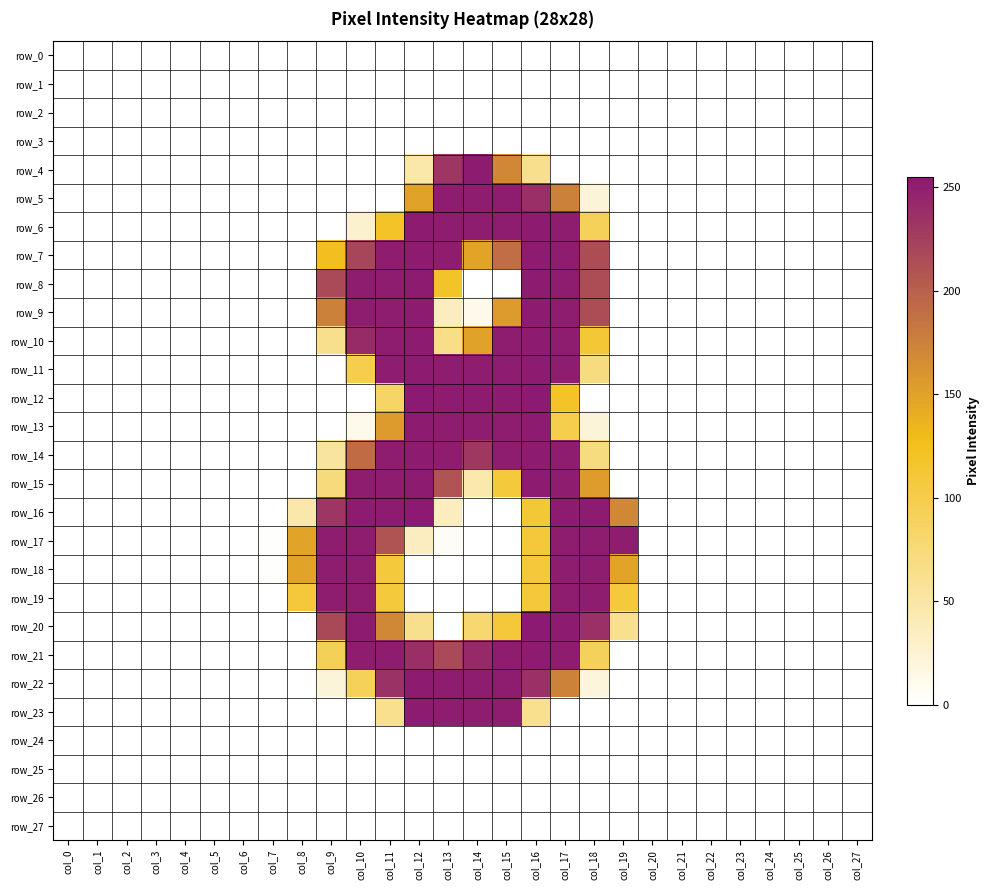

Reading right to left, what are all the values shown in this chart?

row_0: col_27=0	col_26=0	col_25=0	col_24=0	col_23=0	col_22=0	col_21=0	col_20=0	col_19=0	col_18=0	col_17=0	col_16=0	col_15=0	col_14=0	col_13=0	col_12=0	col_11=0	col_10=0	col_9=0	col_8=0	col_7=0	col_6=0	col_5=0	col_4=0	col_3=0	col_2=0	col_1=0	col_0=0
row_1: col_27=0	col_26=0	col_25=0	col_24=0	col_23=0	col_22=0	col_21=0	col_20=0	col_19=0	col_18=0	col_17=0	col_16=0	col_15=0	col_14=0	col_13=0	col_12=0	col_11=0	col_10=0	col_9=0	col_8=0	col_7=0	col_6=0	col_5=0	col_4=0	col_3=0	col_2=0	col_1=0	col_0=0
row_2: col_27=0	col_26=0	col_25=0	col_24=0	col_23=0	col_22=0	col_21=0	col_20=0	col_19=0	col_18=0	col_17=0	col_16=0	col_15=0	col_14=0	col_13=0	col_12=0	col_11=0	col_10=0	col_9=0	col_8=0	col_7=0	col_6=0	col_5=0	col_4=0	col_3=0	col_2=0	col_1=0	col_0=0
row_3: col_27=0	col_26=0	col_25=0	col_24=0	col_23=0	col_22=0	col_21=0	col_20=0	col_19=0	col_18=0	col_17=0	col_16=0	col_15=0	col_14=0	col_13=0	col_12=0	col_11=0	col_10=0	col_9=0	col_8=0	col_7=0	col_6=0	col_5=0	col_4=0	col_3=0	col_2=0	col_1=0	col_0=0
row_4: col_27=0	col_26=0	col_25=0	col_24=0	col_23=0	col_22=0	col_21=0	col_20=0	col_19=0	col_18=0	col_17=0	col_16=63	col_15=170	col_14=253	col_13=233	col_12=47	col_11=0	col_10=0	col_9=0	col_8=0	col_7=0	col_6=0	col_5=0	col_4=0	col_3=0	col_2=0	col_1=0	col_0=0
row_5: col_27=0	col_26=0	col_25=0	col_24=0	col_23=0	col_22=0	col_21=0	col_20=0	col_19=0	col_18=21	col_17=175	col_16=238	col_15=252	col_14=252	col_13=252	col_12=150	col_11=0	col_10=0	col_9=0	col_8=0	col_7=0	col_6=0	col_5=0	col_4=0	col_3=0	col_2=0	col_1=0	col_0=0
row_6: col_27=0	col_26=0	col_25=0	col_24=0	col_23=0	col_22=0	col_21=0	col_20=0	col_19=0	col_18=92	col_17=252	col_16=253	col_15=252	col_14=252	col_13=252	col_12=253	col_11=120	col_10=27	col_9=0	col_8=0	col_7=0	col_6=0	col_5=0	col_4=0	col_3=0	col_2=0	col_1=0	col_0=0
row_7: col_27=0	col_26=0	col_25=0	col_24=0	col_23=0	col_22=0	col_21=0	col_20=0	col_19=0	col_18=215	col_17=252	col_16=253	col_15=190	col_14=148	col_13=252	col_12=253	col_11=252	col_10=221	col_9=125	col_8=0	col_7=0	col_6=0	col_5=0	col_4=0	col_3=0	col_2=0	col_1=0	col_0=0
row_8: col_27=0	col_26=0	col_25=0	col_24=0	col_23=0	col_22=0	col_21=0	col_20=0	col_19=0	col_18=215	col_17=252	col_16=253	col_15=0	col_14=0	col_13=118	col_12=253	col_11=252	col_10=252	col_9=217	col_8=0	col_7=0	col_6=0	col_5=0	col_4=0	col_3=0	col_2=0	col_1=0	col_0=0
row_9: col_27=0	col_26=0	col_25=0	col_24=0	col_23=0	col_22=0	col_21=0	col_20=0	col_19=0	col_18=215	col_17=252	col_16=253	col_15=155	col_14=11	col_13=35	col_12=253	col_11=252	col_10=252	col_9=175	col_8=0	col_7=0	col_6=0	col_5=0	col_4=0	col_3=0	col_2=0	col_1=0	col_0=0
row_10: col_27=0	col_26=0	col_25=0	col_24=0	col_23=0	col_22=0	col_21=0	col_20=0	col_19=0	col_18=112	col_17=252	col_16=253	col_15=252	col_14=150	col_13=66	col_12=253	col_11=252	col_10=241	col_9=63	col_8=0	col_7=0	col_6=0	col_5=0	col_4=0	col_3=0	col_2=0	col_1=0	col_0=0
row_11: col_27=0	col_26=0	col_25=0	col_24=0	col_23=0	col_22=0	col_21=0	col_20=0	col_19=0	col_18=71	col_17=252	col_16=253	col_15=252	col_14=252	col_13=252	col_12=253	col_11=252	col_10=98	col_9=0	col_8=0	col_7=0	col_6=0	col_5=0	col_4=0	col_3=0	col_2=0	col_1=0	col_0=0
row_12: col_27=0	col_26=0	col_25=0	col_24=0	col_23=0	col_22=0	col_21=0	col_20=0	col_19=0	col_18=0	col_17=119	col_16=255	col_15=253	col_14=253	col_13=253	col_12=255	col_11=84	col_10=0	col_9=0	col_8=0	col_7=0	col_6=0	col_5=0	col_4=0	col_3=0	col_2=0	col_1=0	col_0=0
row_13: col_27=0	col_26=0	col_25=0	col_24=0	col_23=0	col_22=0	col_21=0	col_20=0	col_19=0	col_18=21	col_17=98	col_16=253	col_15=252	col_14=252	col_13=252	col_12=253	col_11=155	col_10=11	col_9=0	col_8=0	col_7=0	col_6=0	col_5=0	col_4=0	col_3=0	col_2=0	col_1=0	col_0=0
row_14: col_27=0	col_26=0	col_25=0	col_24=0	col_23=0	col_22=0	col_21=0	col_20=0	col_19=0	col_18=71	col_17=252	col_16=253	col_15=252	col_14=231	col_13=252	col_12=253	col_11=252	col_10=191	col_9=53	col_8=0	col_7=0	col_6=0	col_5=0	col_4=0	col_3=0	col_2=0	col_1=0	col_0=0
row_15: col_27=0	col_26=0	col_25=0	col_24=0	col_23=0	col_22=0	col_21=0	col_20=0	col_19=0	col_18=154	col_17=252	col_16=253	col_15=108	col_14=46	col_13=210	col_12=253	col_11=252	col_10=252	col_9=73	col_8=0	col_7=0	col_6=0	col_5=0	col_4=0	col_3=0	col_2=0	col_1=0	col_0=0
row_16: col_27=0	col_26=0	col_25=0	col_24=0	col_23=0	col_22=0	col_21=0	col_20=0	col_19=170	col_18=253	col_17=253	col_16=110	col_15=0	col_14=0	col_13=35	col_12=255	col_11=253	col_10=253	col_9=233	col_8=47	col_7=0	col_6=0	col_5=0	col_4=0	col_3=0	col_2=0	col_1=0	col_0=0
row_17: col_27=0	col_26=0	col_25=0	col_24=0	col_23=0	col_22=0	col_21=0	col_20=0	col_19=252	col_18=252	col_17=252	col_16=109	col_15=0	col_14=0	col_13=5	col_12=35	col_11=210	col_10=252	col_9=252	col_8=149	col_7=1	col_6=0	col_5=0	col_4=0	col_3=0	col_2=0	col_1=0	col_0=0
row_18: col_27=0	col_26=0	col_25=0	col_24=0	col_23=0	col_22=0	col_21=0	col_20=0	col_19=148	col_18=252	col_17=252	col_16=109	col_15=0	col_14=0	col_13=0	col_12=0	col_11=108	col_10=252	col_9=252	col_8=149	col_7=1	col_6=0	col_5=0	col_4=0	col_3=0	col_2=0	col_1=0	col_0=0
row_19: col_27=0	col_26=0	col_25=0	col_24=0	col_23=0	col_22=0	col_21=0	col_20=0	col_19=108	col_18=252	col_17=252	col_16=109	col_15=0	col_14=0	col_13=0	col_12=0	col_11=108	col_10=252	col_9=252	col_8=109	col_7=0	col_6=0	col_5=0	col_4=0	col_3=0	col_2=0	col_1=0	col_0=0
row_20: col_27=0	col_26=0	col_25=0	col_24=0	col_23=0	col_22=0	col_21=0	col_20=0	col_19=62	col_18=237	col_17=253	col_16=255	col_15=109	col_14=79	col_13=0	col_12=63	col_11=170	col_10=253	col_9=218	col_8=0	col_7=0	col_6=0	col_5=0	col_4=0	col_3=0	col_2=0	col_1=0	col_0=0
row_21: col_27=0	col_26=0	col_25=0	col_24=0	col_23=0	col_22=0	col_21=0	col_20=0	col_19=0	col_18=91	col_17=252	col_16=253	col_15=252	col_14=242	col_13=217	col_12=238	col_11=252	col_10=252	col_9=93	col_8=0	col_7=0	col_6=0	col_5=0	col_4=0	col_3=0	col_2=0	col_1=0	col_0=0
row_22: col_27=0	col_26=0	col_25=0	col_24=0	col_23=0	col_22=0	col_21=0	col_20=0	col_19=0	col_18=20	col_17=174	col_16=237	col_15=252	col_14=252	col_13=252	col_12=253	col_11=236	col_10=92	col_9=21	col_8=0	col_7=0	col_6=0	col_5=0	col_4=0	col_3=0	col_2=0	col_1=0	col_0=0
row_23: col_27=0	col_26=0	col_25=0	col_24=0	col_23=0	col_22=0	col_21=0	col_20=0	col_19=0	col_18=0	col_17=0	col_16=62	col_15=252	col_14=252	col_13=252	col_12=253	col_11=62	col_10=0	col_9=0	col_8=0	col_7=0	col_6=0	col_5=0	col_4=0	col_3=0	col_2=0	col_1=0	col_0=0
row_24: col_27=0	col_26=0	col_25=0	col_24=0	col_23=0	col_22=0	col_21=0	col_20=0	col_19=0	col_18=0	col_17=0	col_16=0	col_15=0	col_14=0	col_13=0	col_12=0	col_11=0	col_10=0	col_9=0	col_8=0	col_7=0	col_6=0	col_5=0	col_4=0	col_3=0	col_2=0	col_1=0	col_0=0
row_25: col_27=0	col_26=0	col_25=0	col_24=0	col_23=0	col_22=0	col_21=0	col_20=0	col_19=0	col_18=0	col_17=0	col_16=0	col_15=0	col_14=0	col_13=0	col_12=0	col_11=0	col_10=0	col_9=0	col_8=0	col_7=0	col_6=0	col_5=0	col_4=0	col_3=0	col_2=0	col_1=0	col_0=0
row_26: col_27=0	col_26=0	col_25=0	col_24=0	col_23=0	col_22=0	col_21=0	col_20=0	col_19=0	col_18=0	col_17=0	col_16=0	col_15=0	col_14=0	col_13=0	col_12=0	col_11=0	col_10=0	col_9=0	col_8=0	col_7=0	col_6=0	col_5=0	col_4=0	col_3=0	col_2=0	col_1=0	col_0=0
row_27: col_27=0	col_26=0	col_25=0	col_24=0	col_23=0	col_22=0	col_21=0	col_20=0	col_19=0	col_18=0	col_17=0	col_16=0	col_15=0	col_14=0	col_13=0	col_12=0	col_11=0	col_10=0	col_9=0	col_8=0	col_7=0	col_6=0	col_5=0	col_4=0	col_3=0	col_2=0	col_1=0	col_0=0